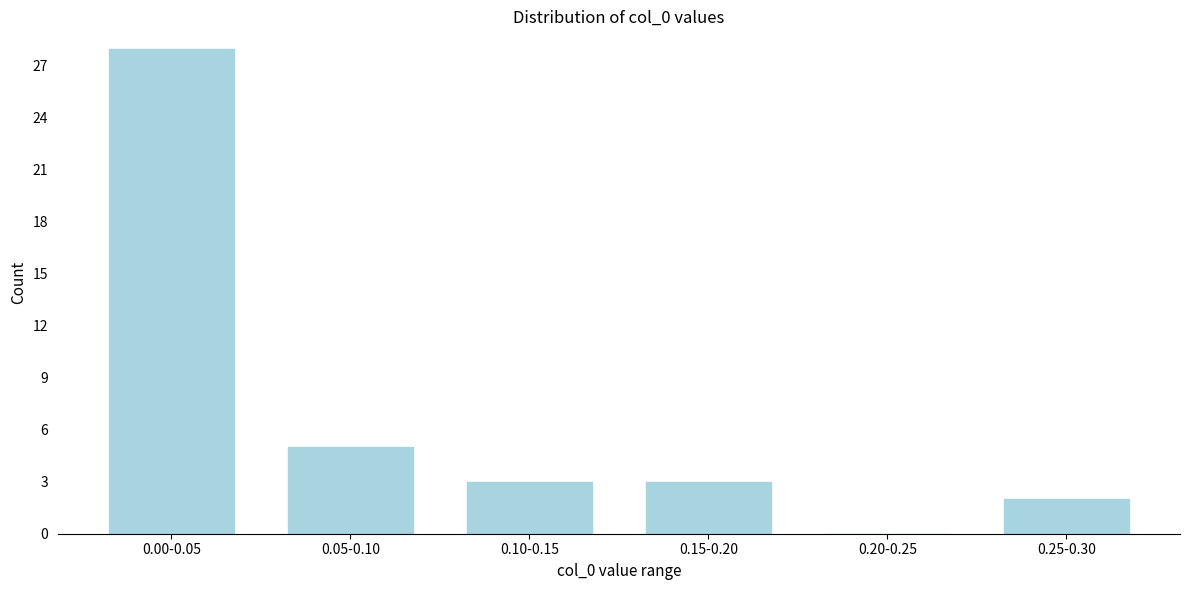

Reading left to right, list all the values displayed in this chart.

0.00-0.05=28	0.05-0.10=5	0.10-0.15=3	0.15-0.20=3	0.20-0.25=0	0.25-0.30=2